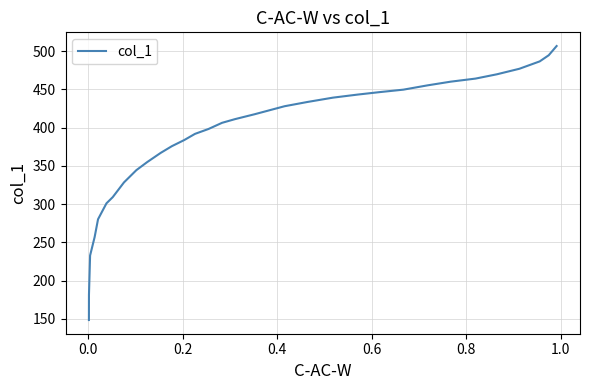

What is the maximum value shown in the chart?

506.8